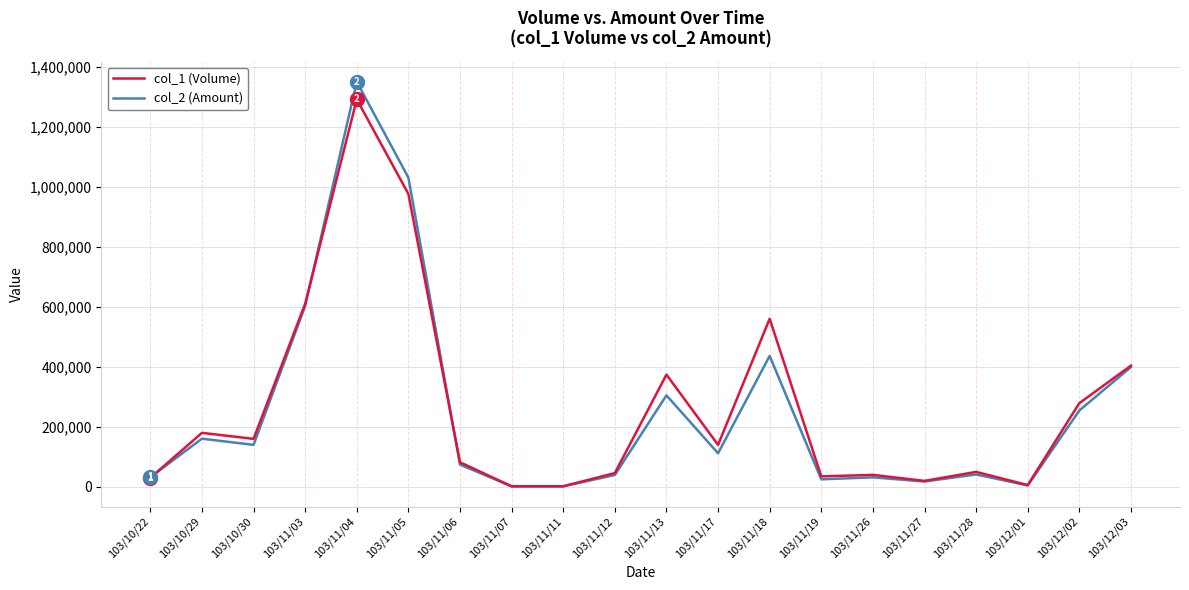

What is the difference between the col_2 (Amount) values at 103/11/28 and 103/11/04?

1308180